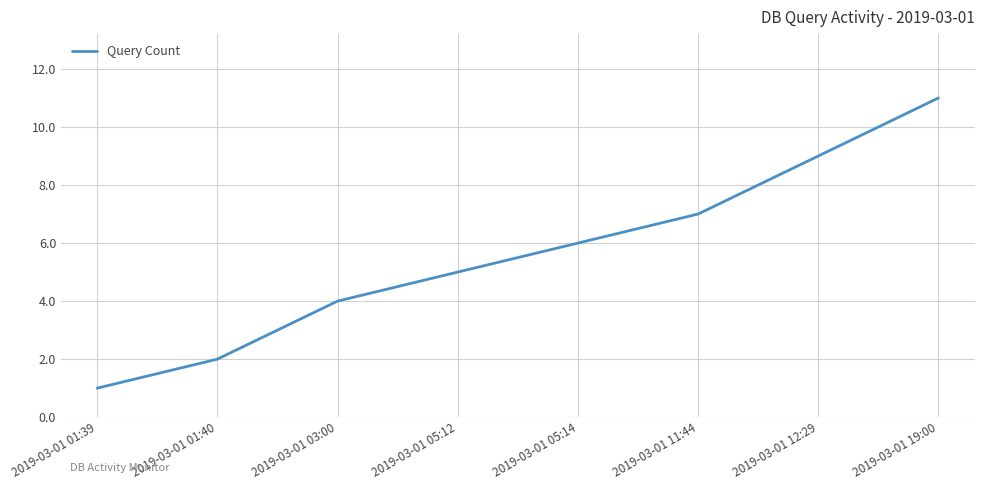

List the labels in order of value, smallest first.

2019-03-01 01:39, 2019-03-01 01:40, 2019-03-01 03:00, 2019-03-01 05:12, 2019-03-01 05:14, 2019-03-01 11:44, 2019-03-01 12:29, 2019-03-01 19:00